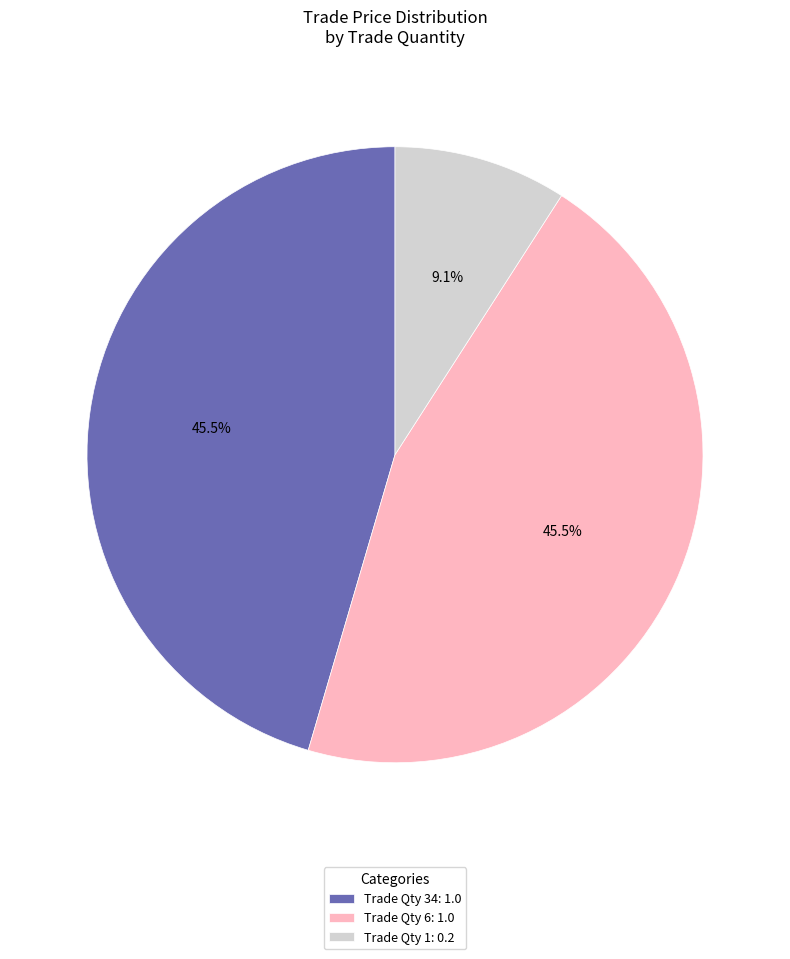

Approximately how many times larger is the value at Trade Qty 34: 1.0 compared to Trade Qty 6: 1.0?

1.0